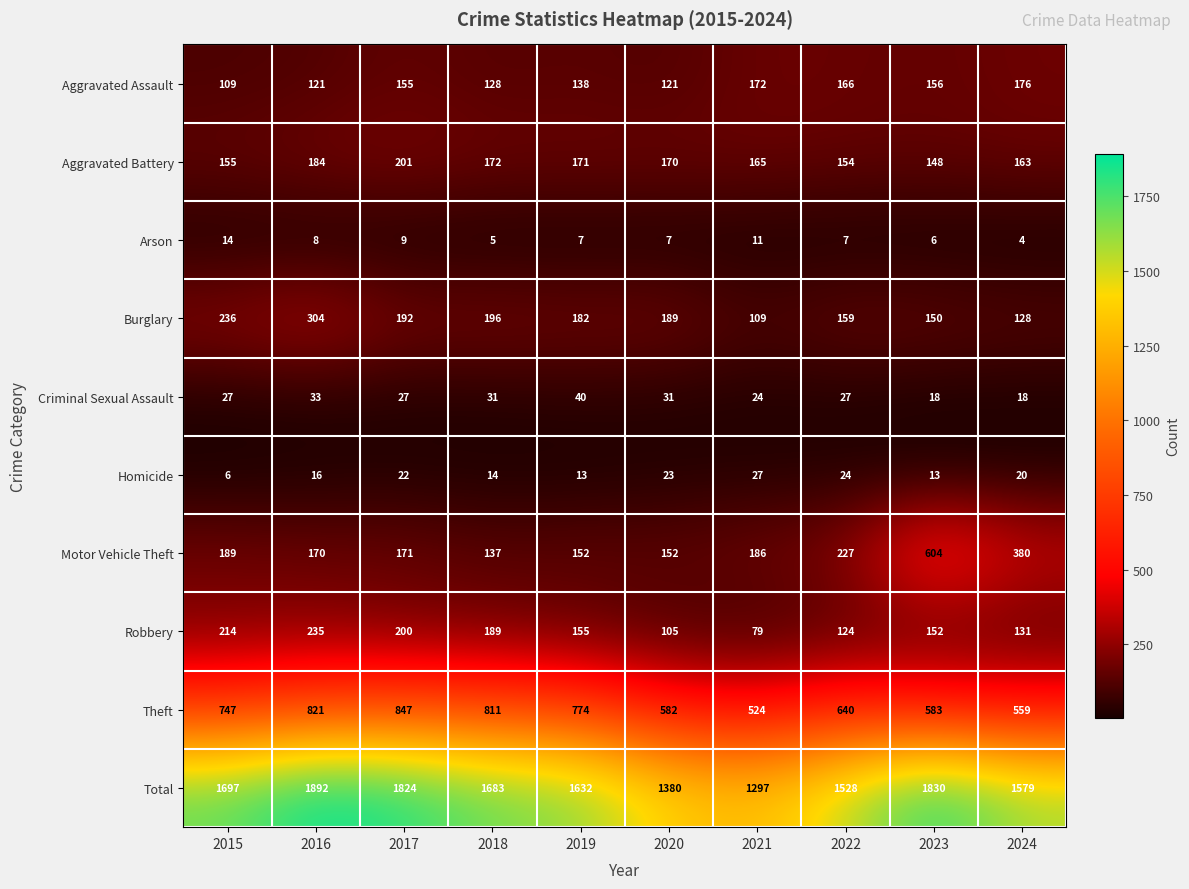

What is the difference between the highest and lowest values at 2019?

1625